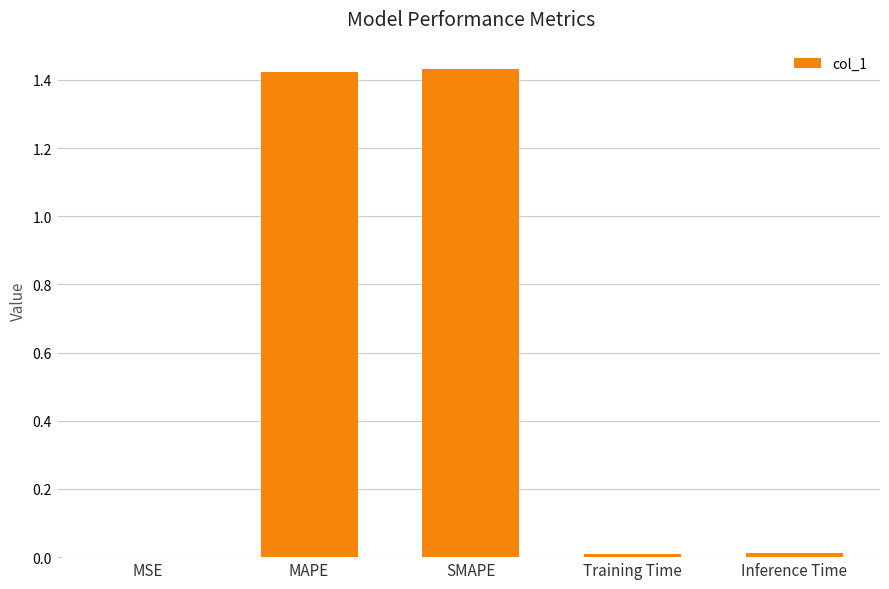

Between Inference Time and MAPE, which is larger?

MAPE